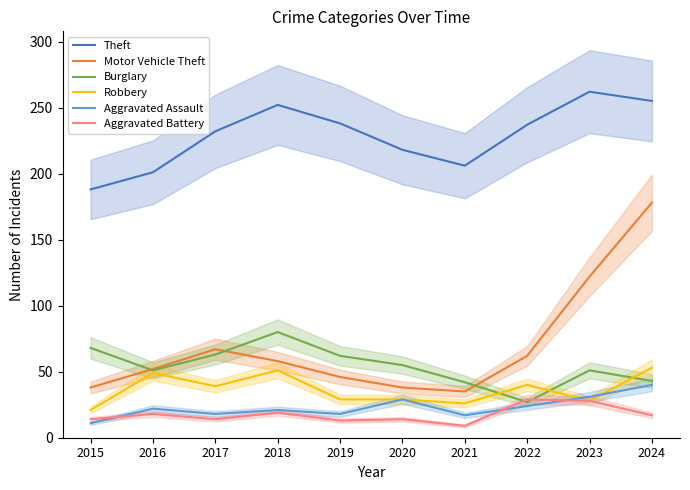

Is this an area chart (filled region under the line)?

No